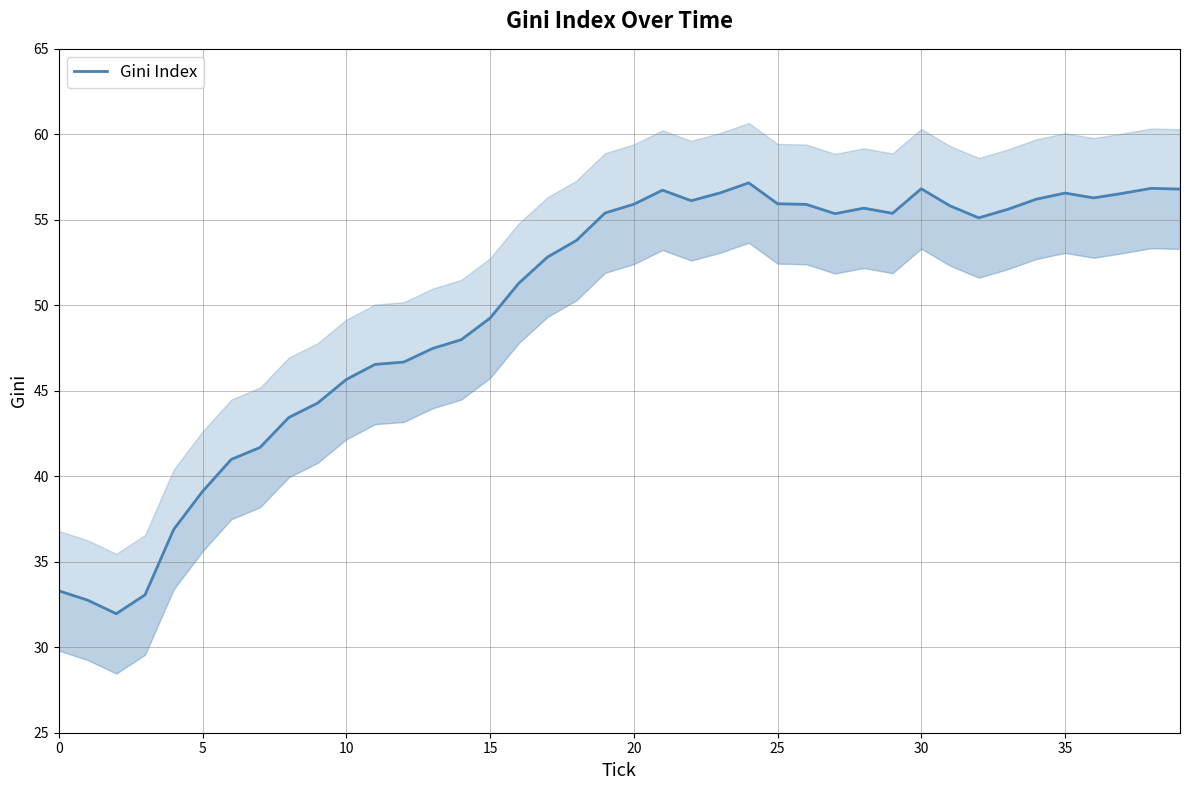

What is the label of the 22nd point from the left?

21